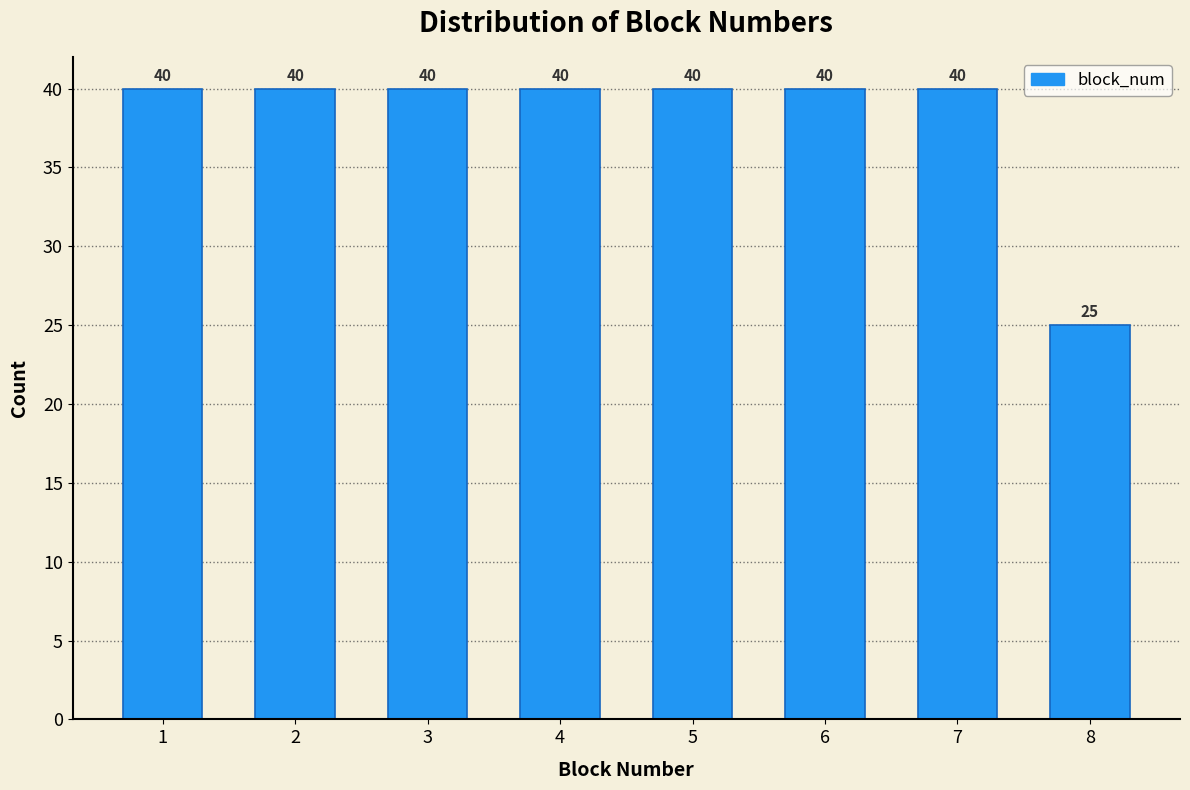

Reading right to left, extract all data points from this chart.

8=25	7=40	6=40	5=40	4=40	3=40	2=40	1=40